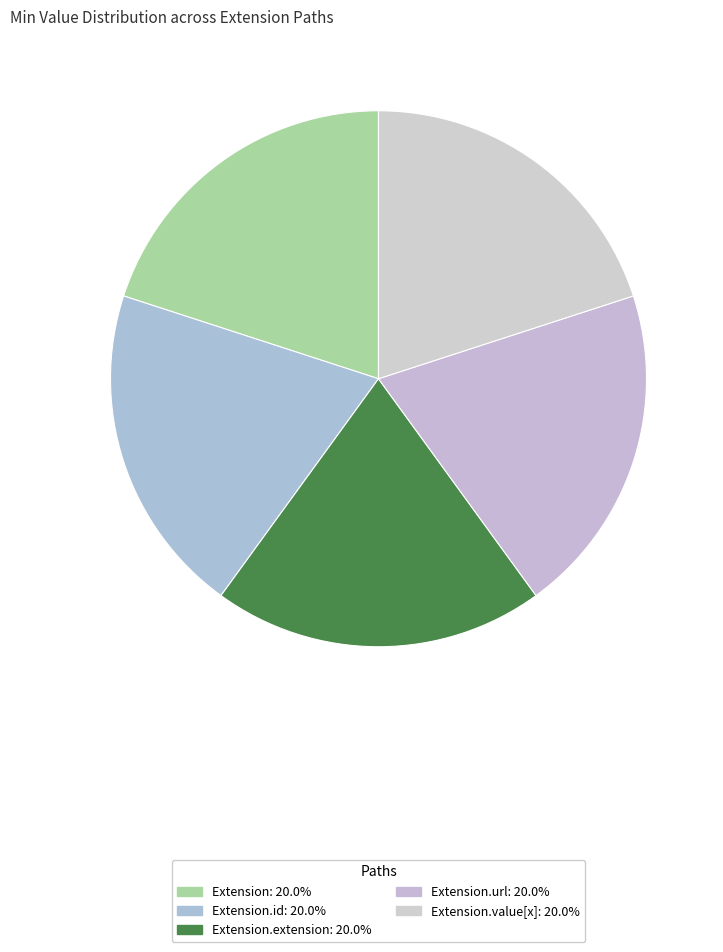

How many slices are in this pie chart?

5